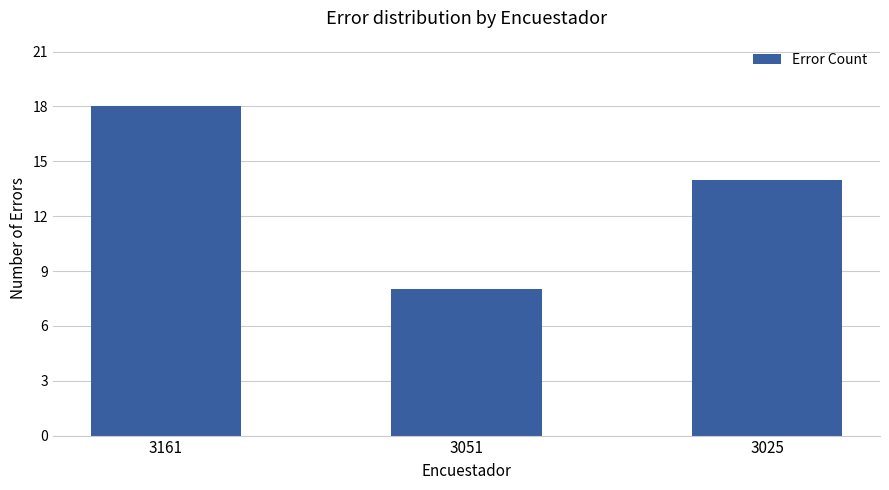

Where is the data nearest to the value 13?

3025